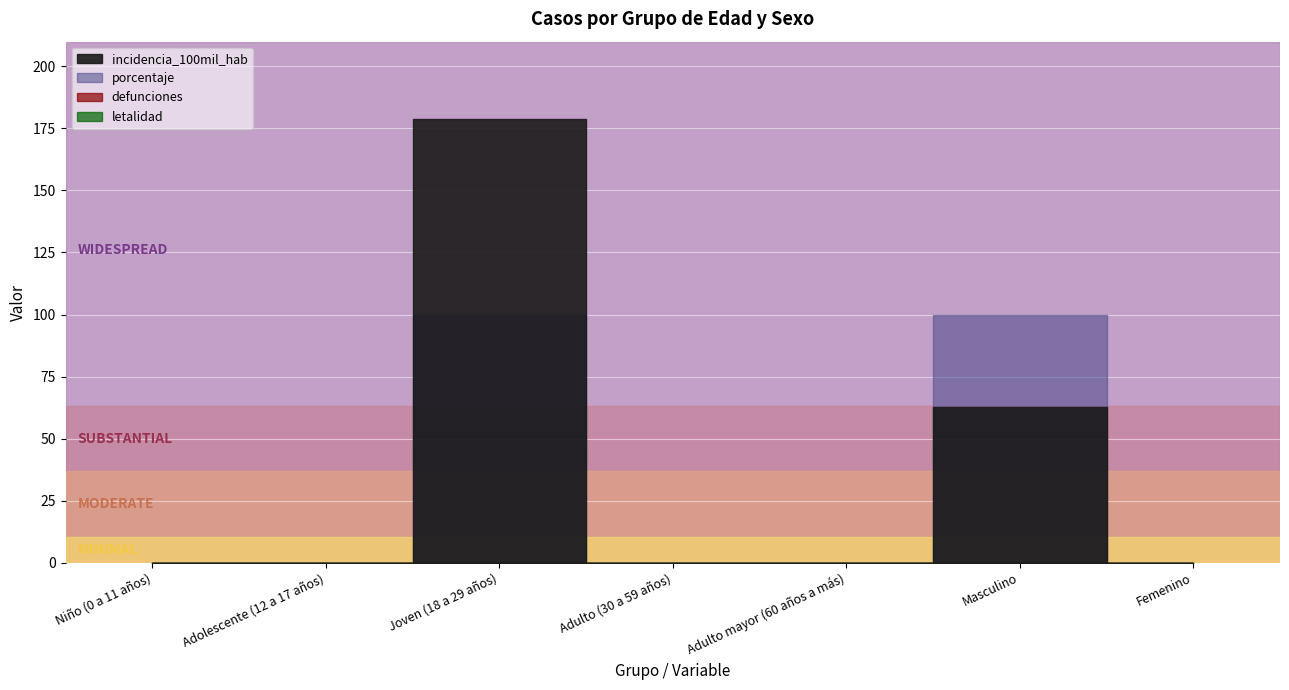

List the labels in order of letalidad value, largest first.

Niño (0 a 11 años), Adolescente (12 a 17 años), Joven (18 a 29 años), Adulto (30 a 59 años), Adulto mayor (60 años a más), Masculino, Femenino